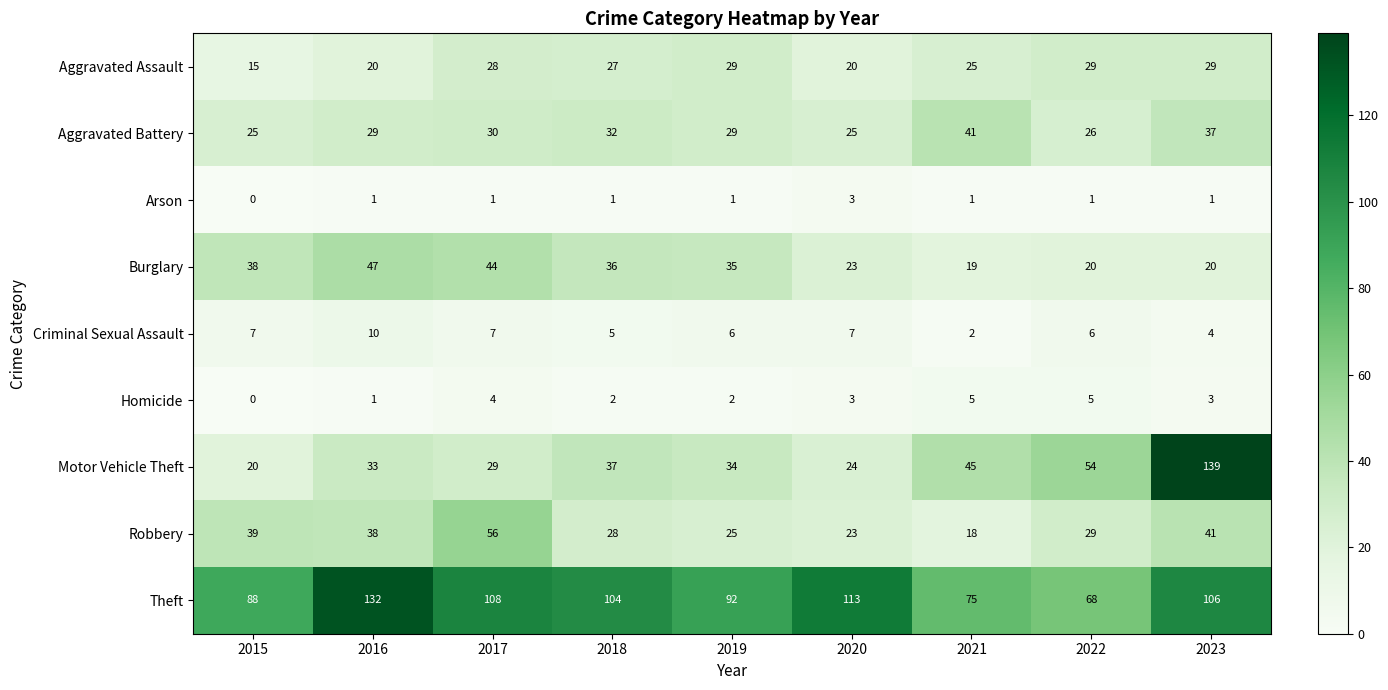

Which series has the largest total across all categories?

Theft